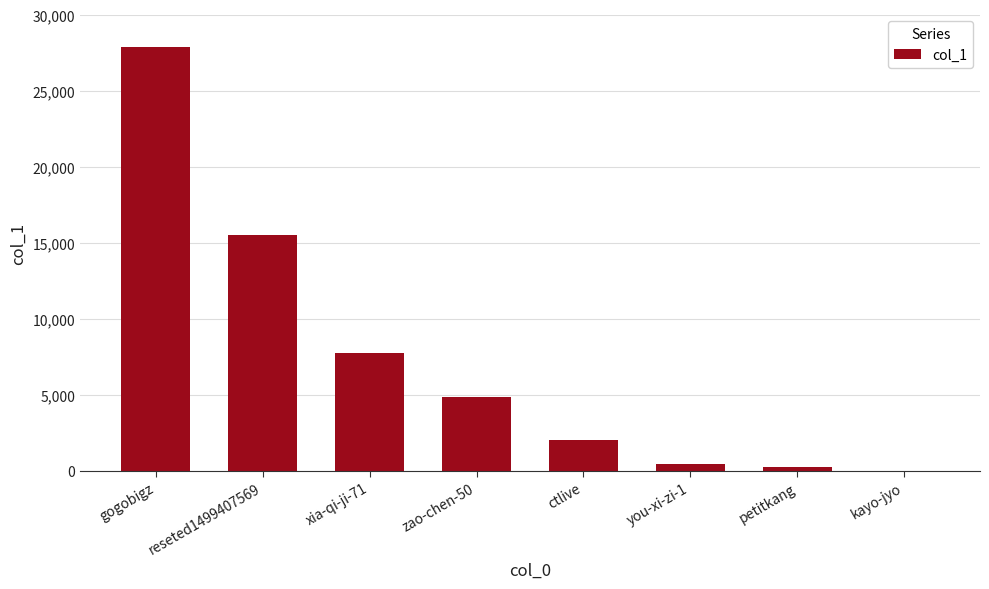

What is the sum of the values at gogobigz and zao-chen-50?

32755